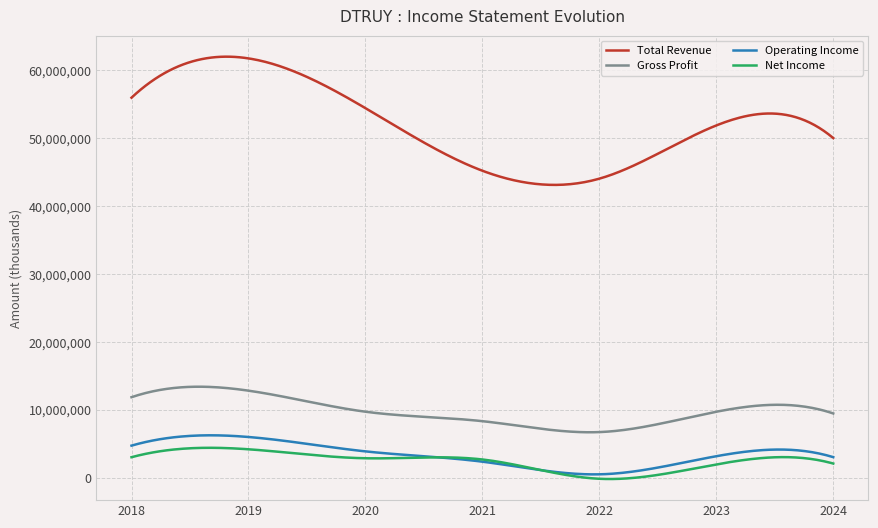

Which series has the widest spread of values?

Total Revenue